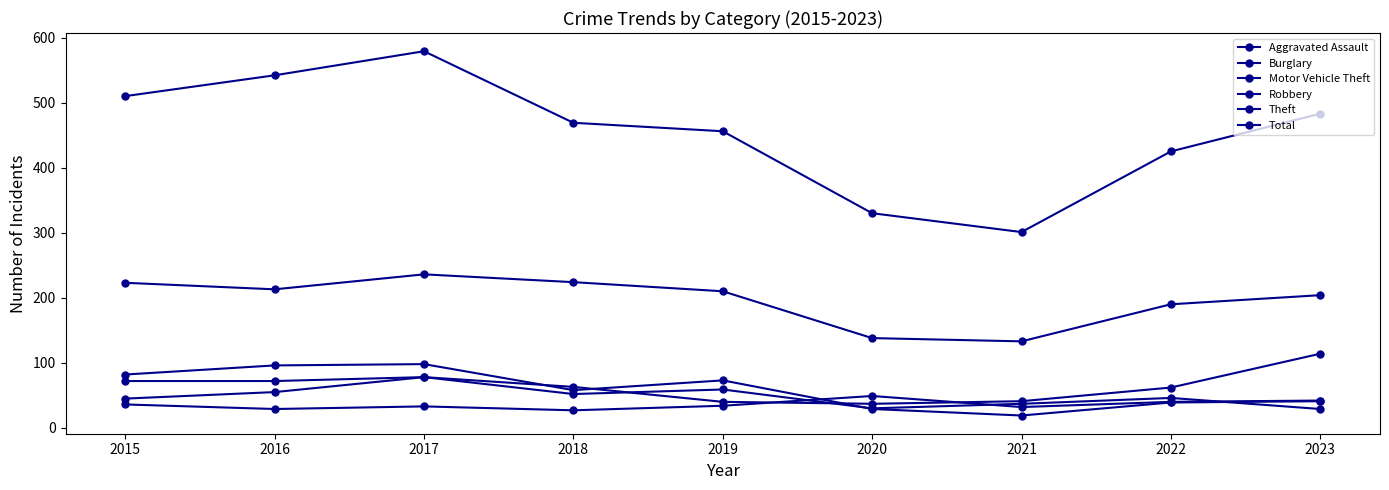

List the labels in order of Theft value, largest first.

2017, 2018, 2015, 2016, 2019, 2023, 2022, 2020, 2021